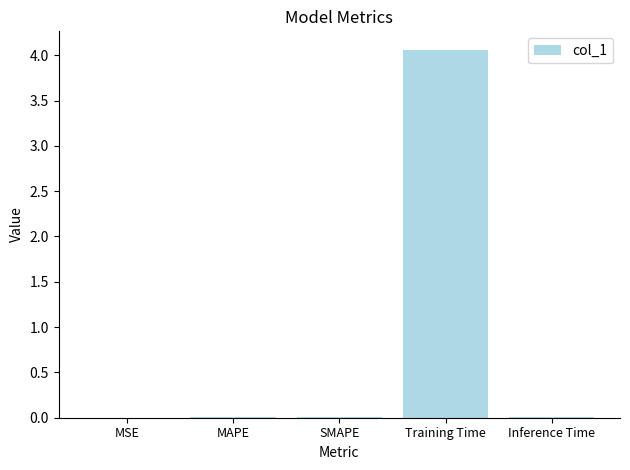

Is it true that the value at MSE is 0.0?

True